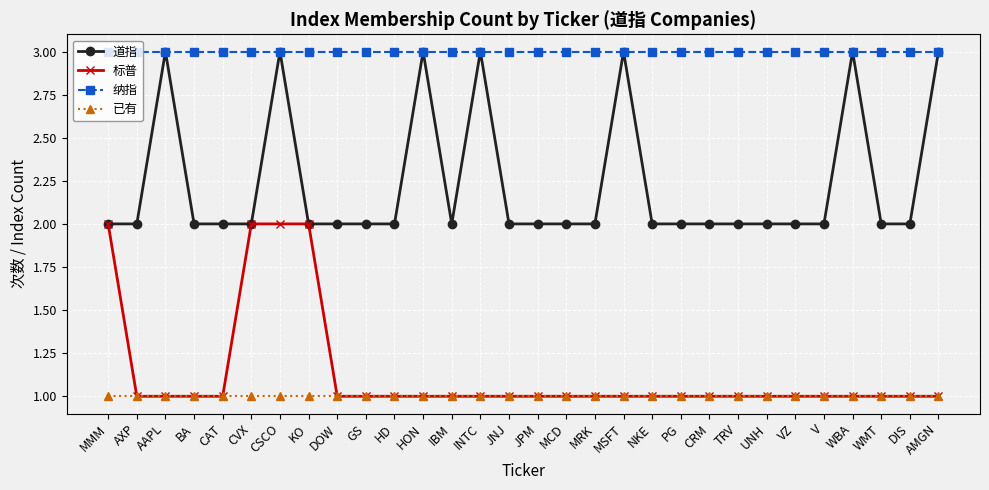

True or false: 纳指 and 标普 intersect in this chart.

False